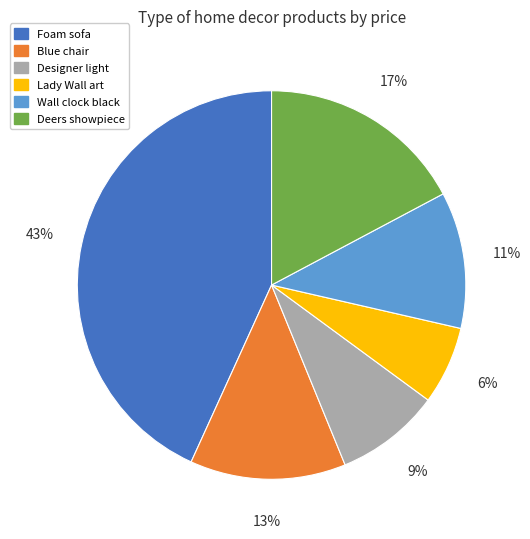

Is the sum of Blue chair and Designer light greater than half?

No